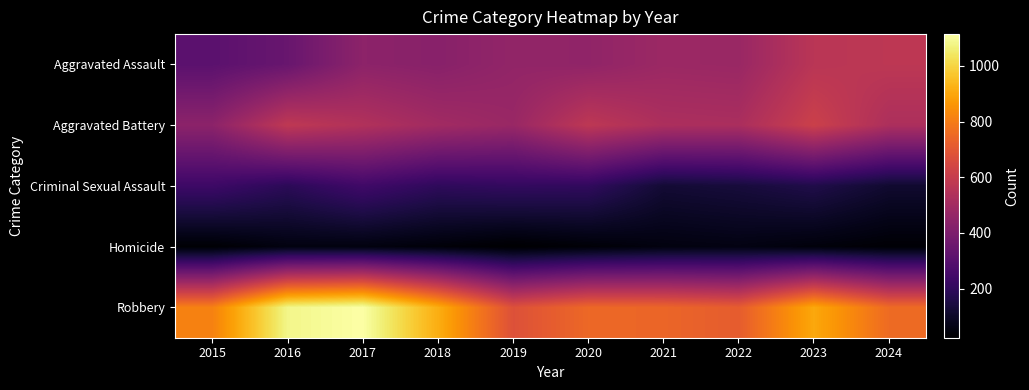

At 2024, list the series in order from largest to smallest.

Robbery, Aggravated Assault, Aggravated Battery, Criminal Sexual Assault, Homicide